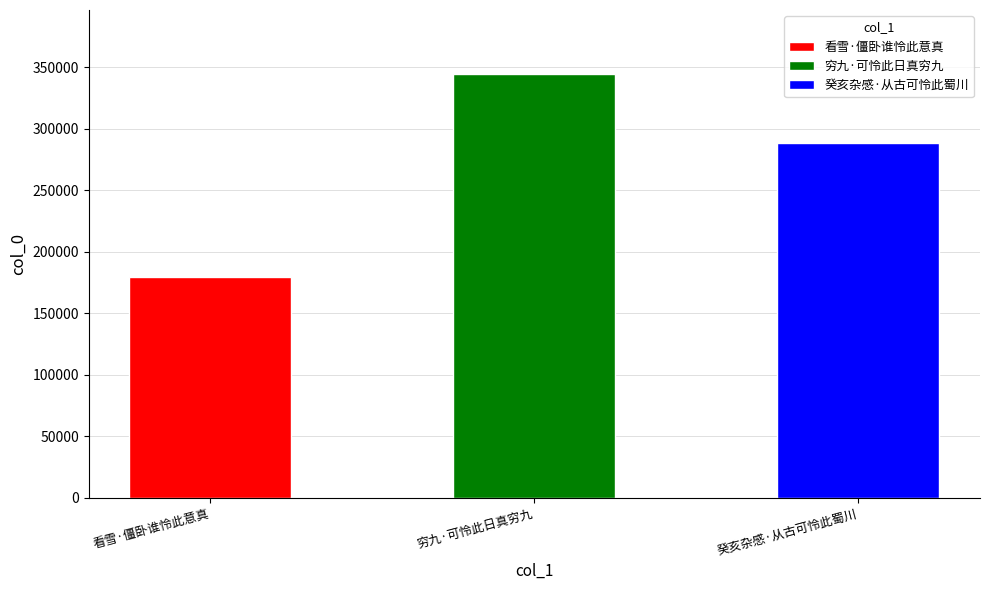

Rank the categories by value from lowest to highest.

看雪·僵卧谁怜此意真, 癸亥杂感·从古可怜此蜀川, 穷九·可怜此日真穷九